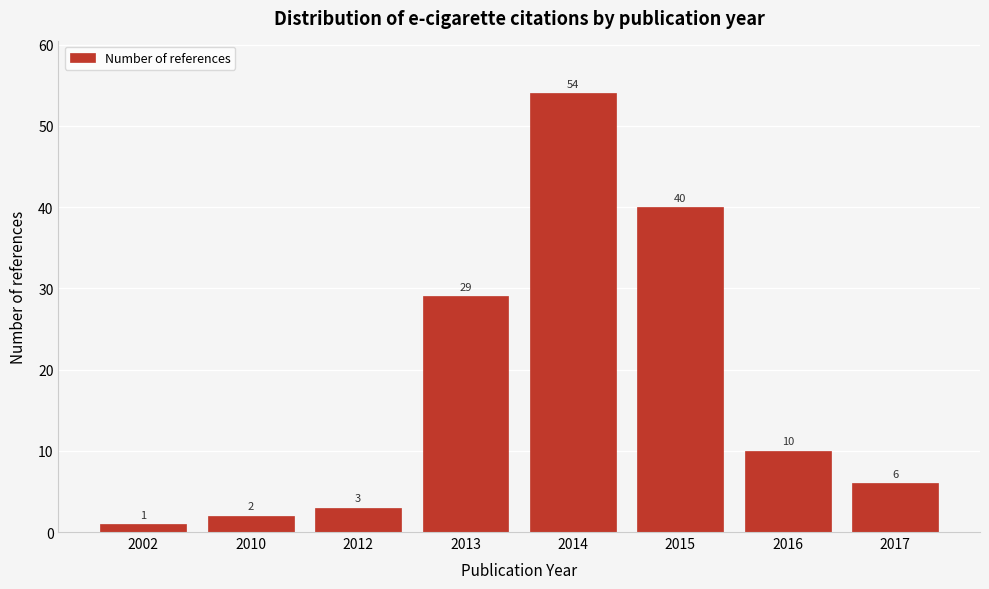

Reading right to left, list all the values displayed in this chart.

6	10	40	54	29	3	2	1